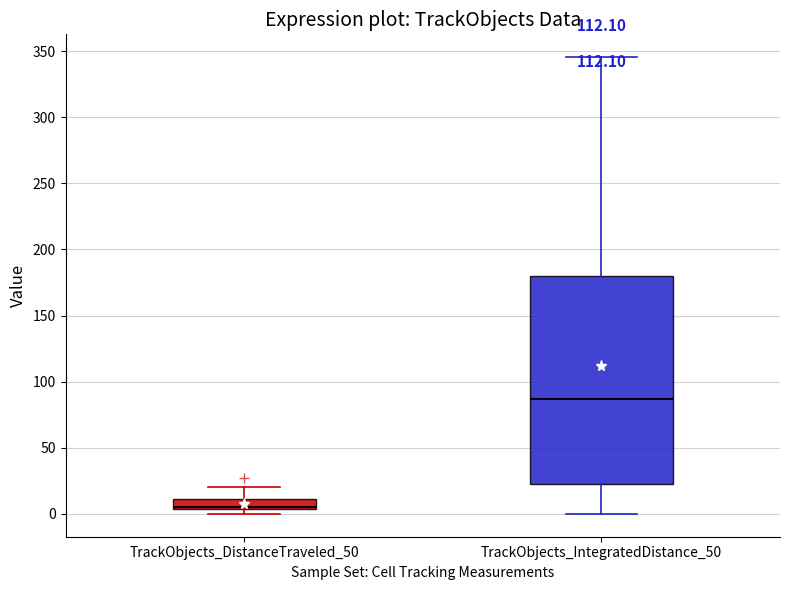

Which box is the tallest, from its lower edge to its upper edge?

TrackObjects_IntegratedDistance_50